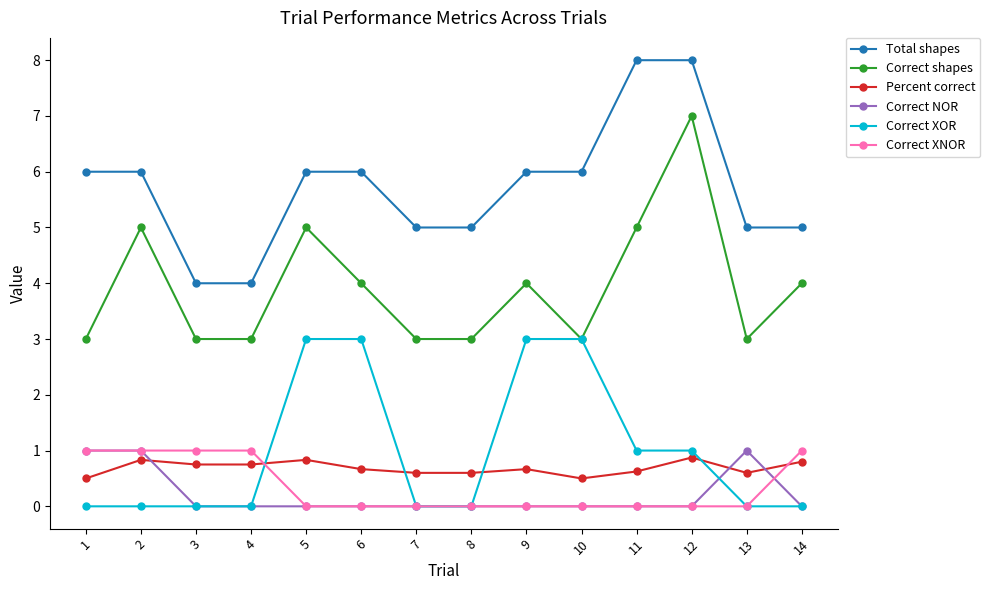

What is the sum of the Correct XOR values at 10 and 14?

3.0